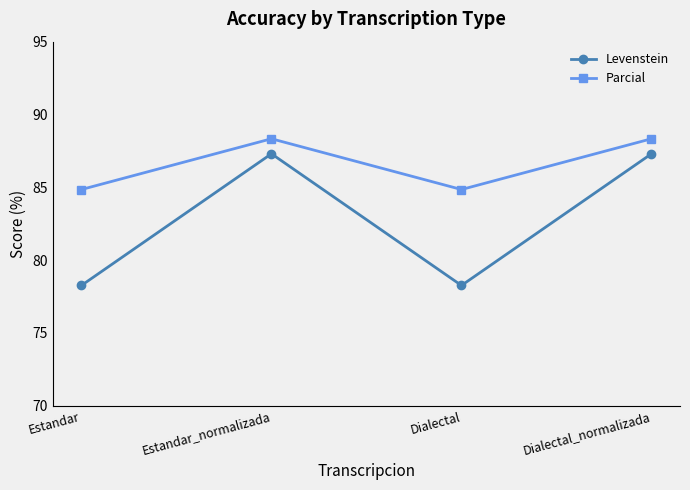

What is the lowest value of the Levenstein series?

78.3